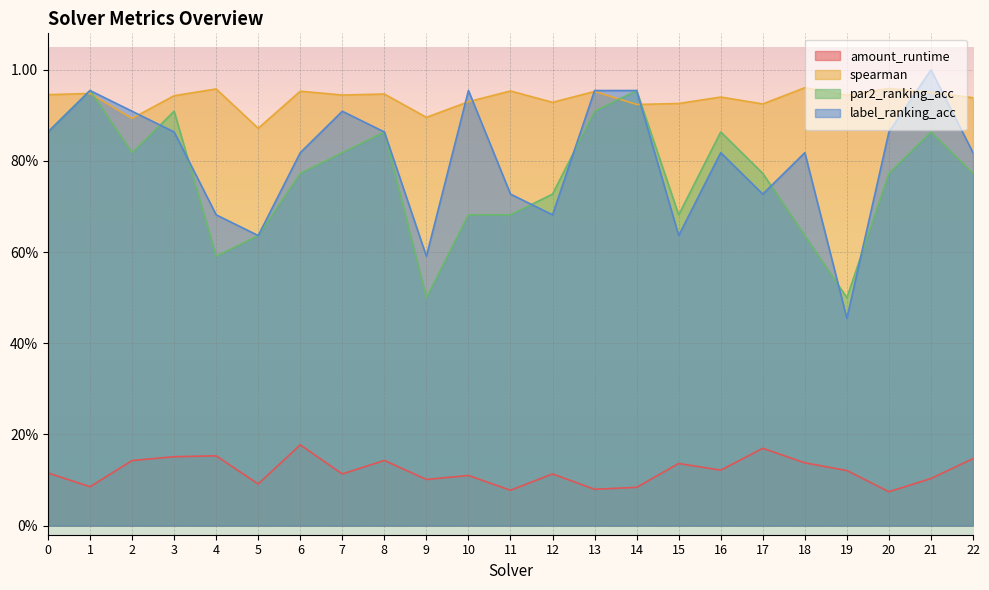

Which category has the highest value in the amount_runtime series?

6